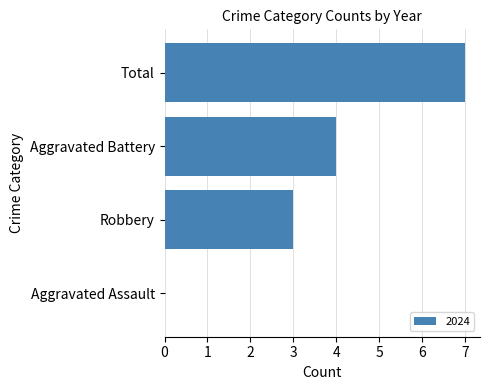

True or false: the data shows 0 at Aggravated Assault.

True